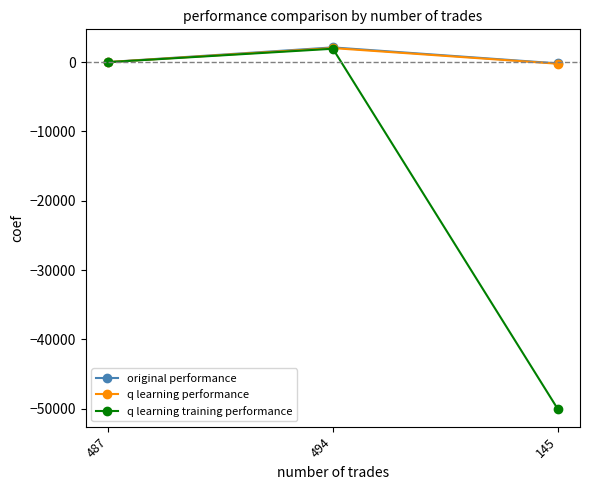

How many data points in q learning training performance are above -11?

1